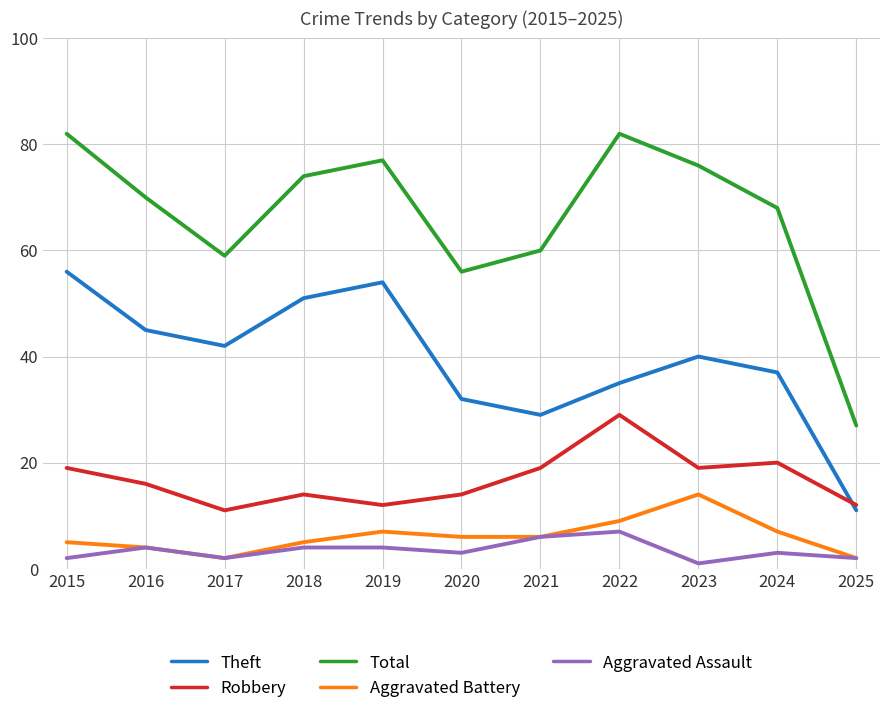

At how many categories does at least one series exceed 49?

10